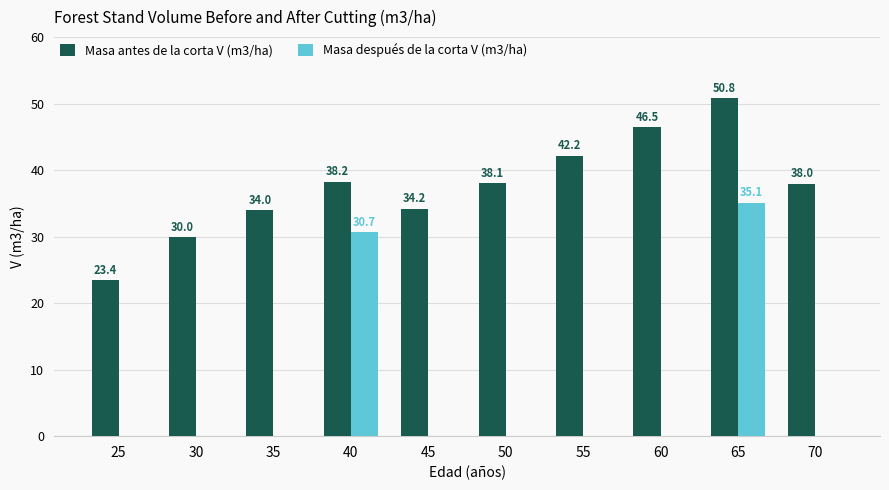

What is the highest value of the Masa antes de la corta V (m3/ha) series?

50.8